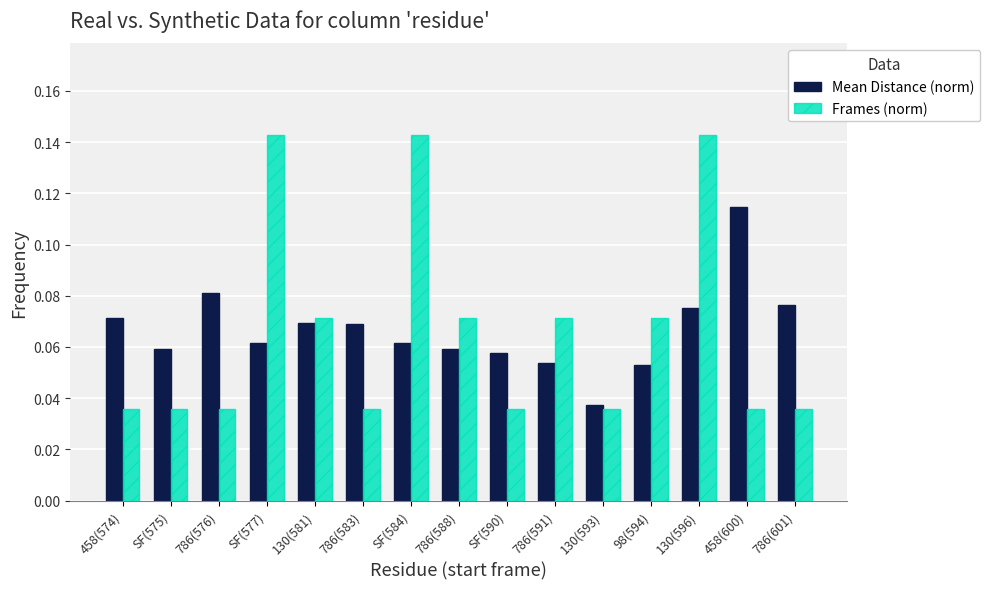

What position from the left is 786(601)?

15